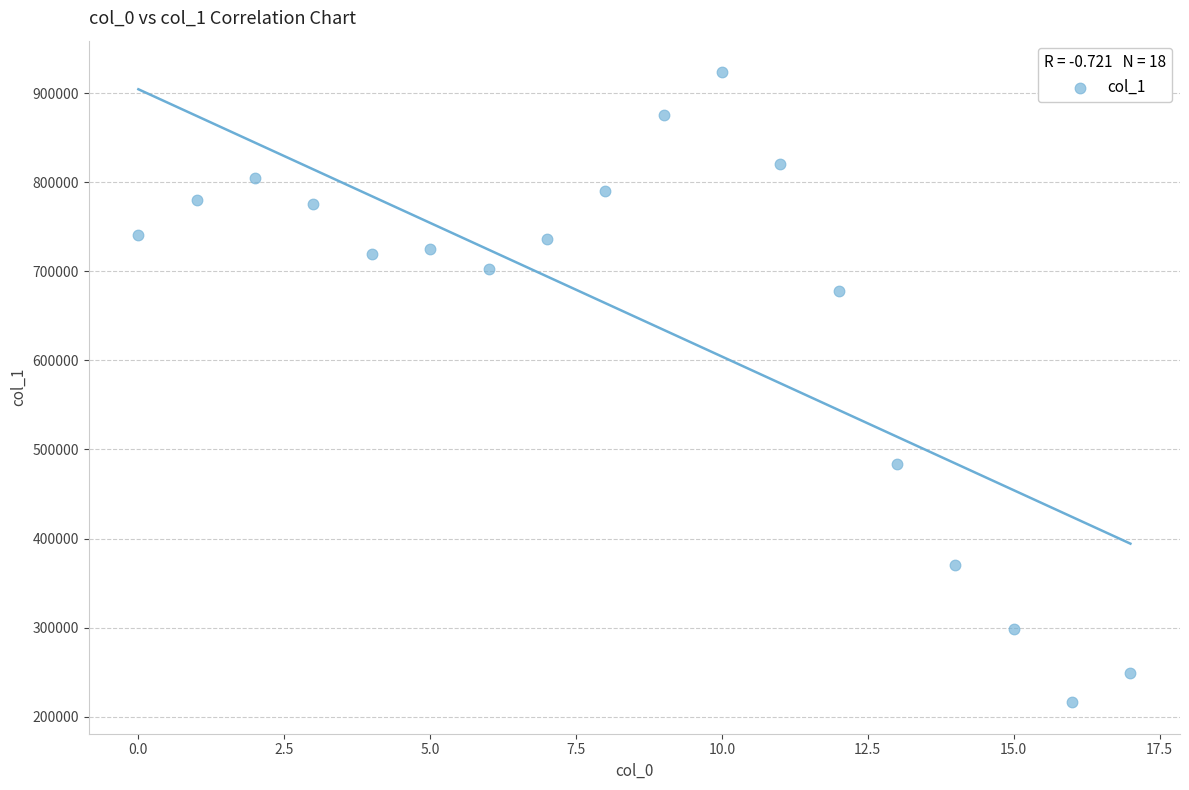

What is the range of Y values (max minus min)?

707563